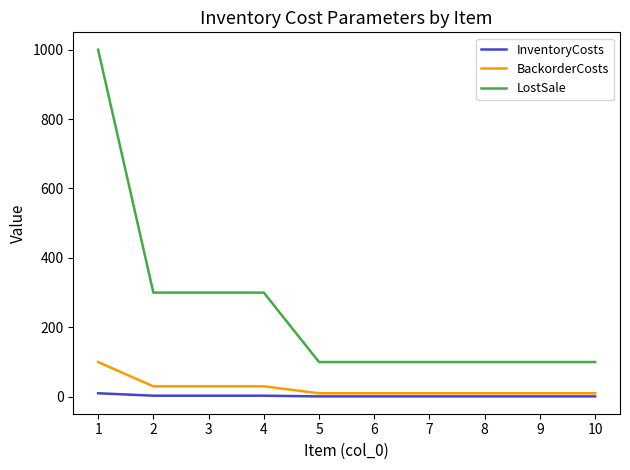

Is it true that BackorderCosts equals 10 at 7?

True